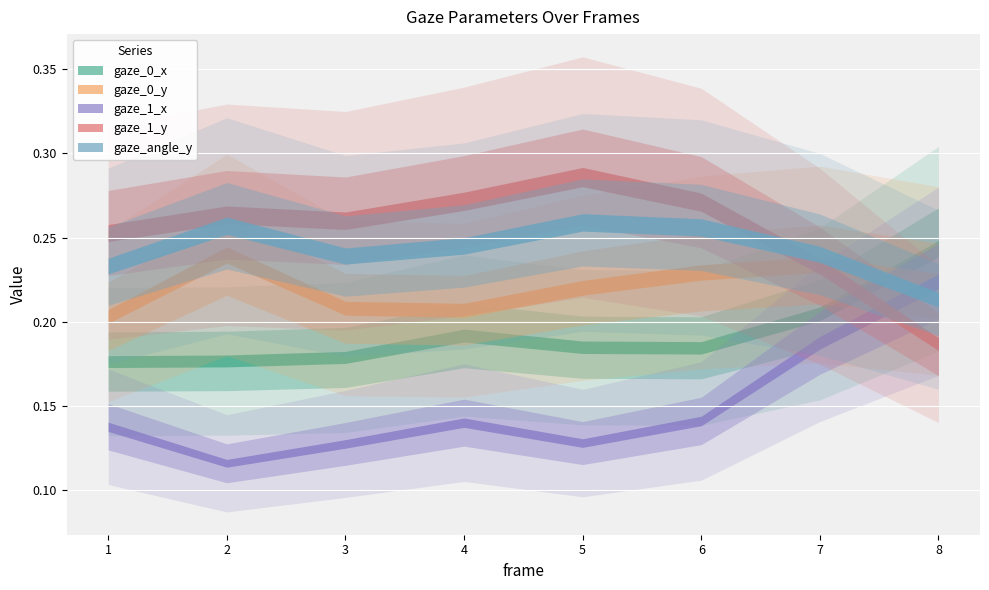

How many times do gaze_angle_y and gaze_0_y cross each other?

1